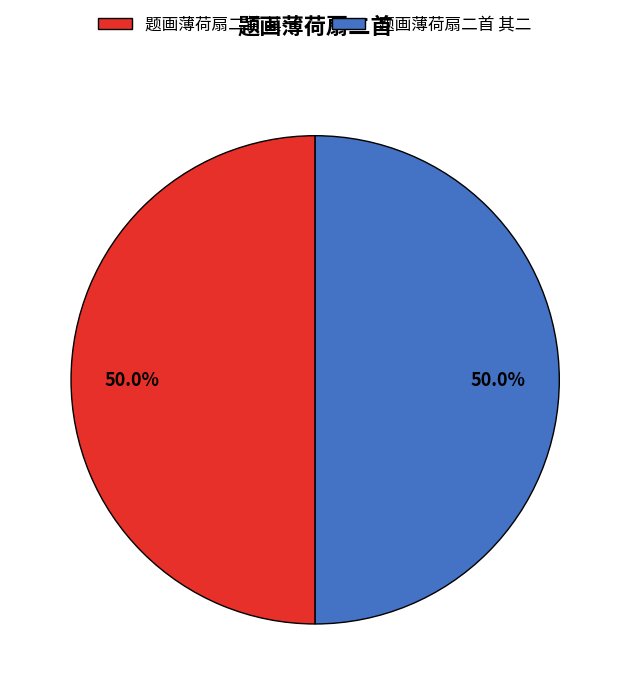

Approximately how many times larger is the value at 题画薄荷扇二首 其一 compared to 题画薄荷扇二首 其二?

1.0